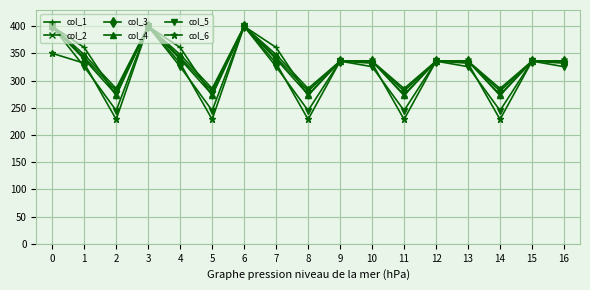

True or false: col_1 and col_3 intersect in this chart.

True